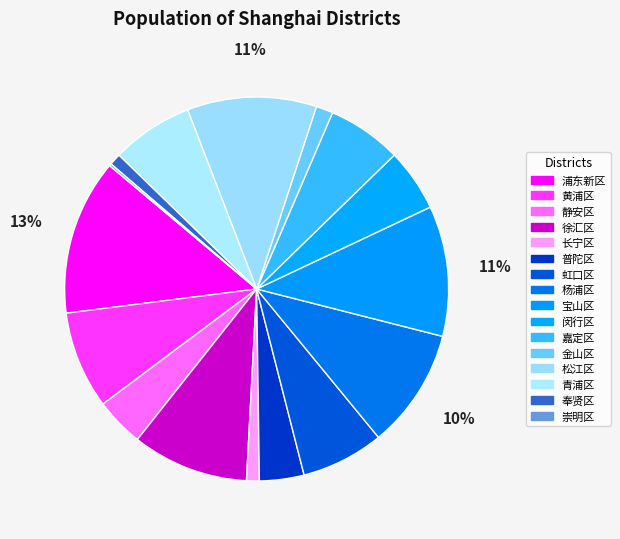

Does any single category account for the majority?

No